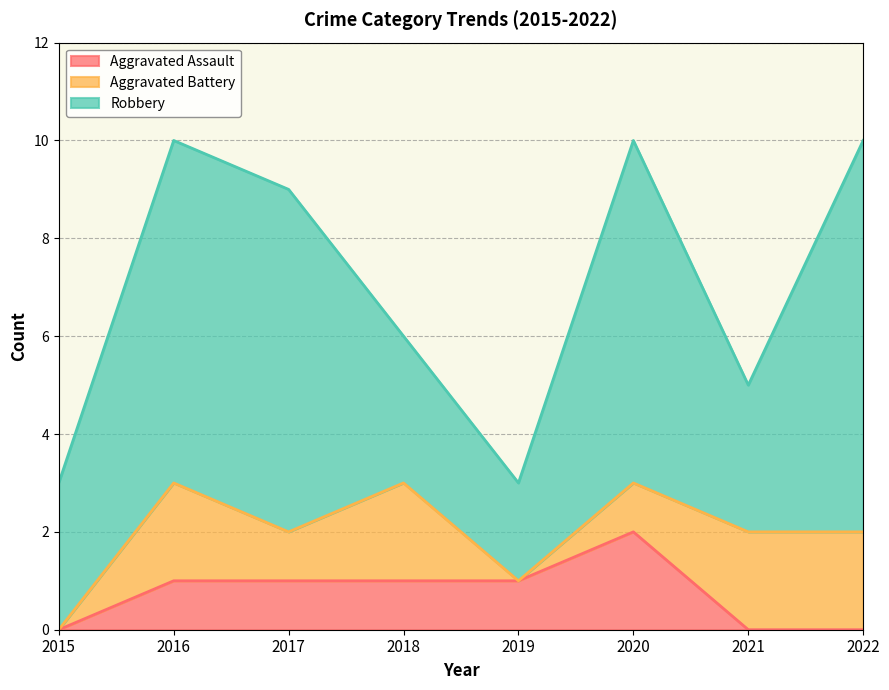

Which series has the largest total across all categories?

Robbery